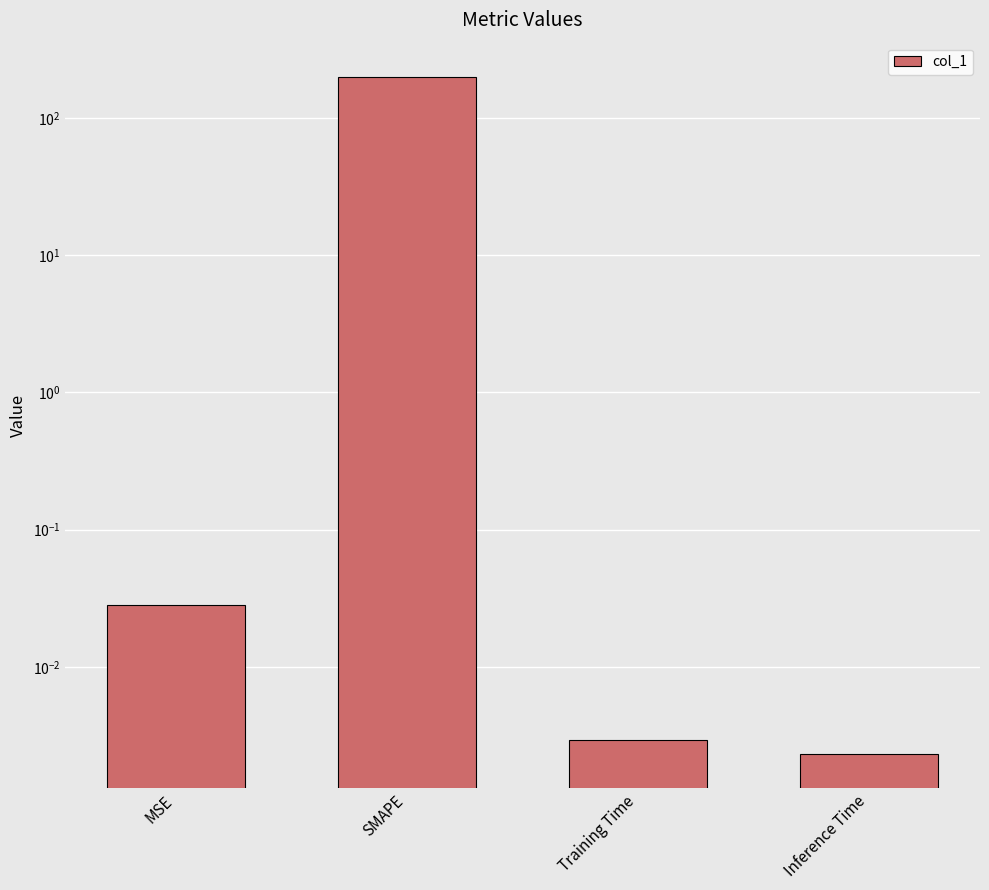

Does the chart contain any negative values?

No